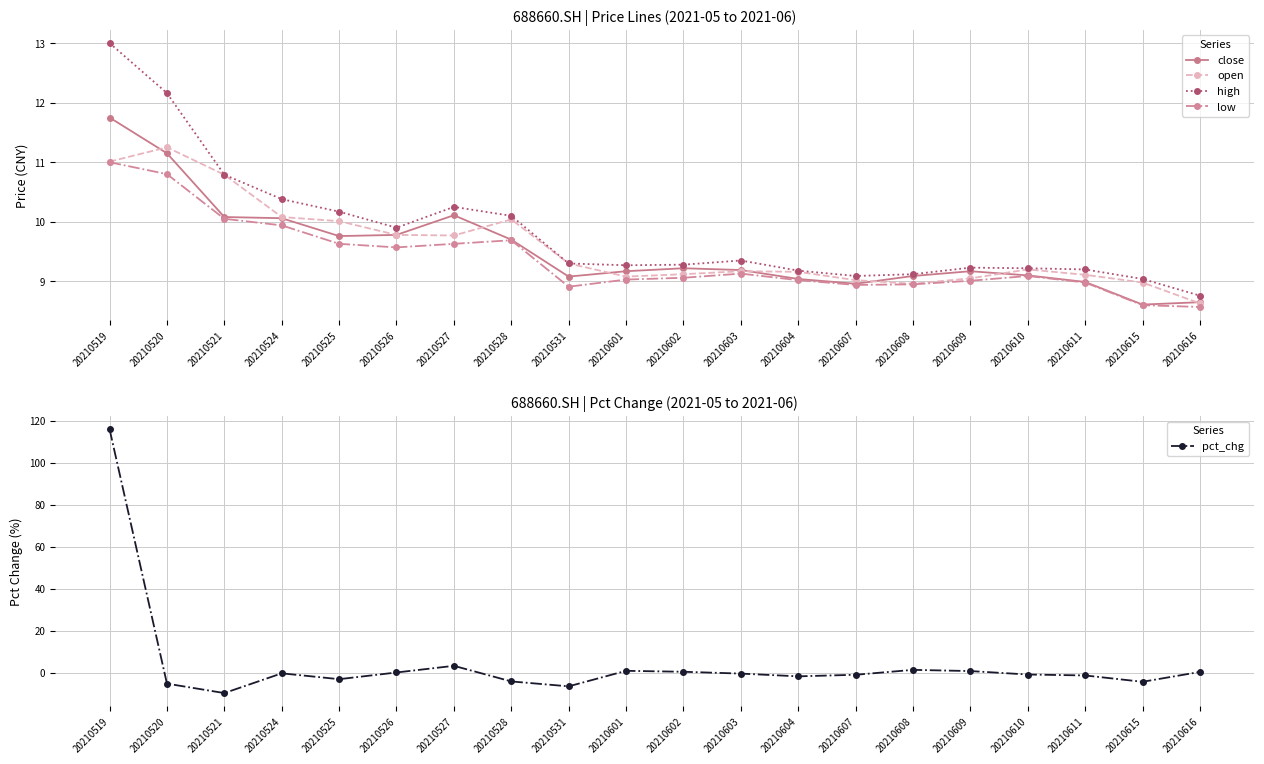

What is the sum of all close values?

190.7